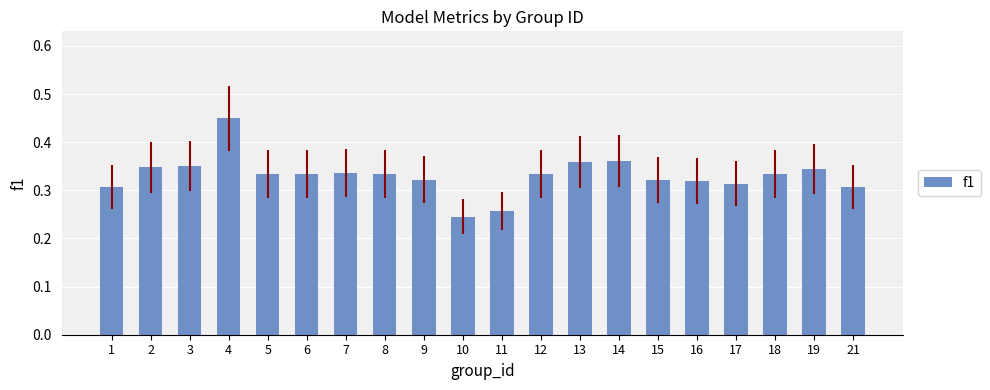

What is the sum of the values at 19 and 12?

0.7